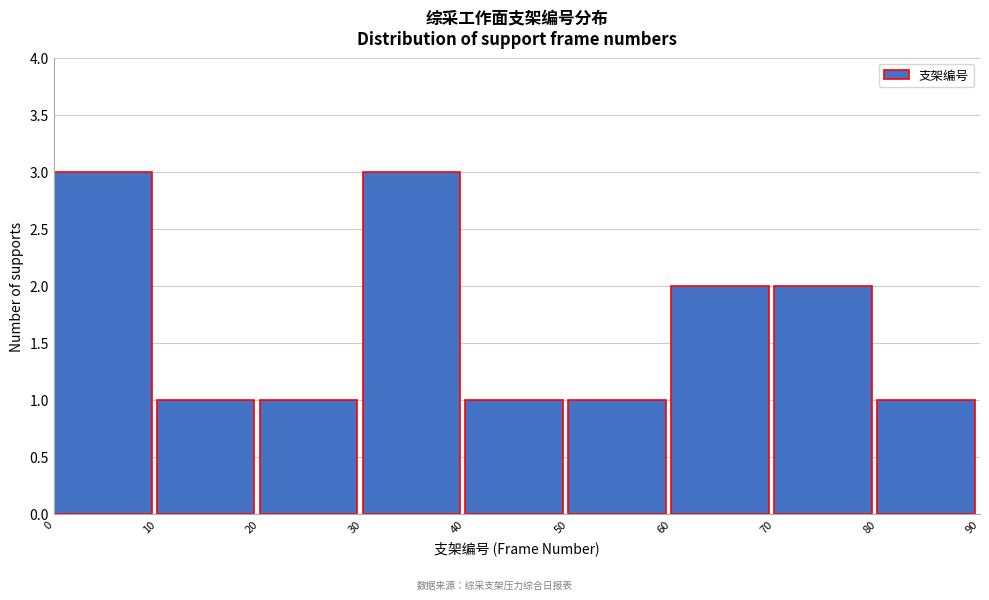

What is the height of the bar covering 0 to 10 on the x-axis? The values are not printed on the chart, so give them approximately, as read against the axis.

3